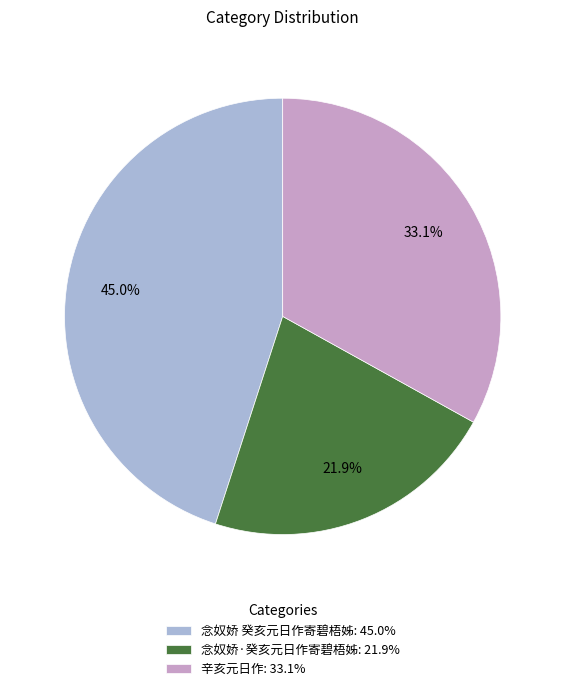

Which slice is the smallest?

念奴娇·癸亥元日作寄碧梧姊